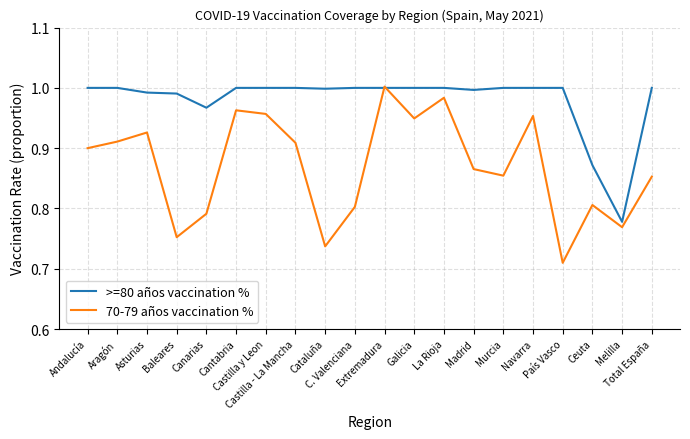

Which series has the widest spread of values?

70-79 años vaccination %